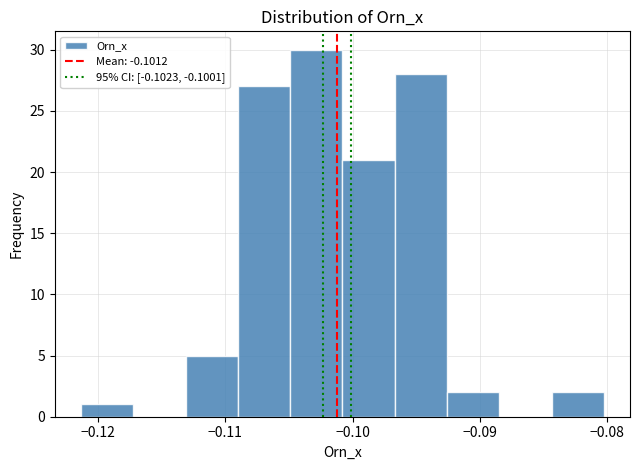

Reading left to right, transcribe this chart: for each bar, give the range it covers on the x-axis and its height. Neither the bar edges nor the heights are printed on the chart, so give them approximately, as read against the axes.

-0.121 to -0.117: 1
-0.117 to -0.113: 0
-0.113 to -0.109: 5
-0.109 to -0.105: 27
-0.105 to -0.101: 30
-0.101 to -0.097: 21
-0.097 to -0.093: 28
-0.093 to -0.088: 2
-0.088 to -0.084: 0
-0.084 to -0.080: 2